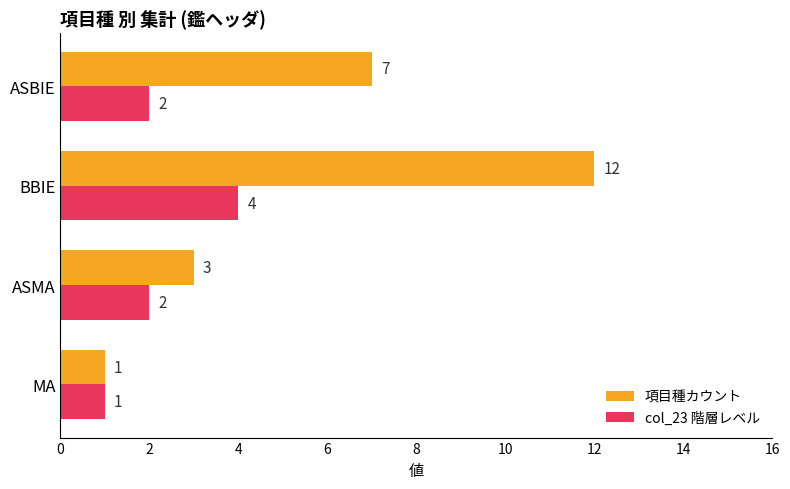

List the series in order of their overall mean, highest first.

項目種カウント, col_23 階層レベル